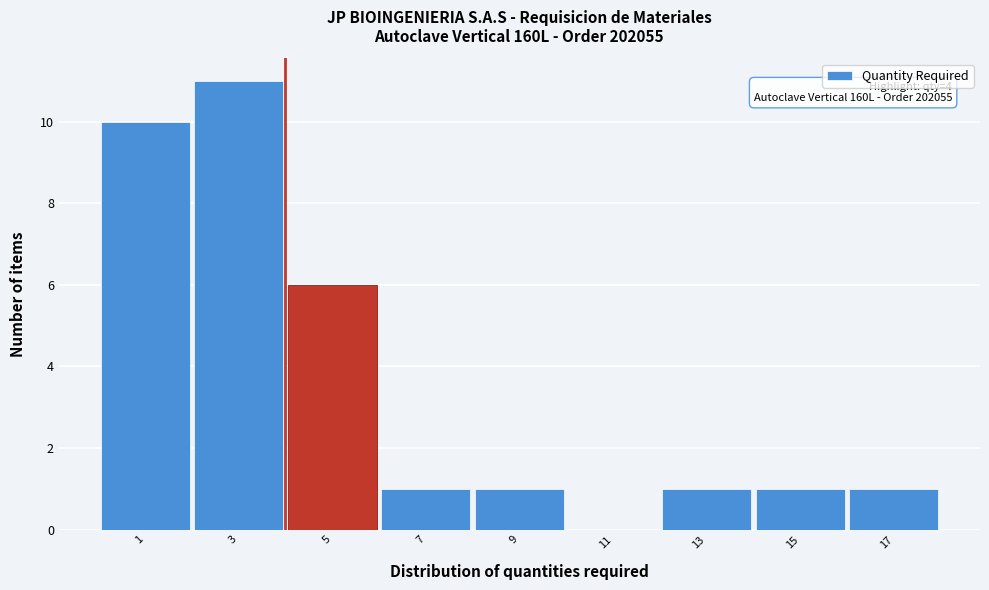

Over which range of the x-axis is the bar tallest?

2 to 4